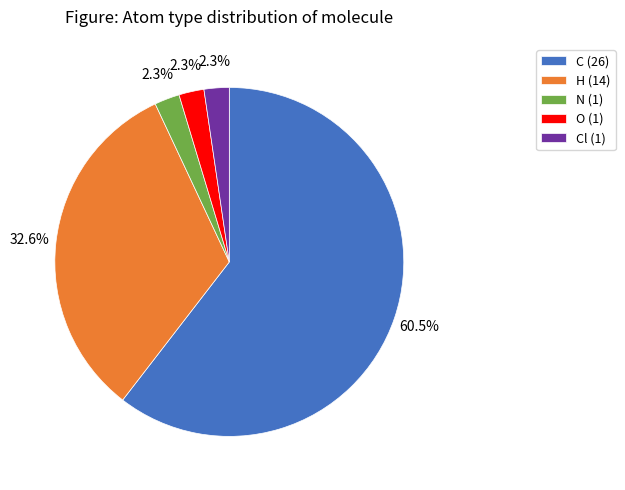

What percentage is NOT represented by Cl (1)?

97.7%